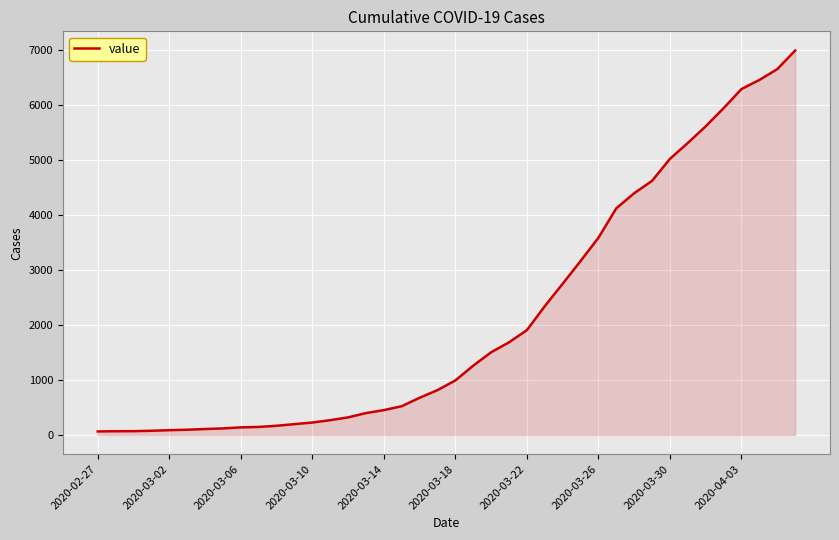

What is the average value?

2142